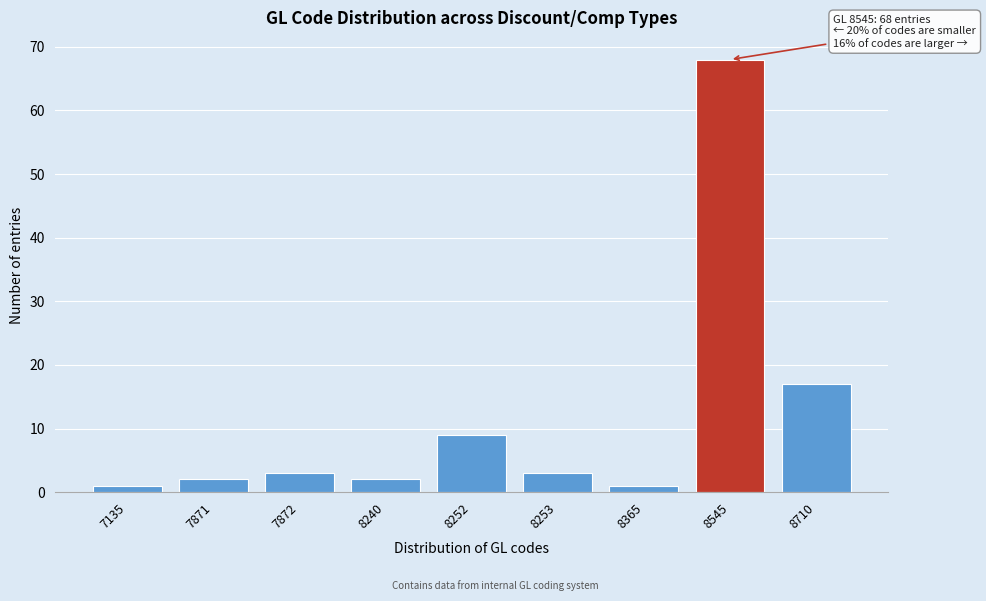

Reading left to right, extract all data points from this chart.

7135=1	7871=2	7872=3	8240=2	8252=9	8253=3	8365=1	8545=68	8710=17